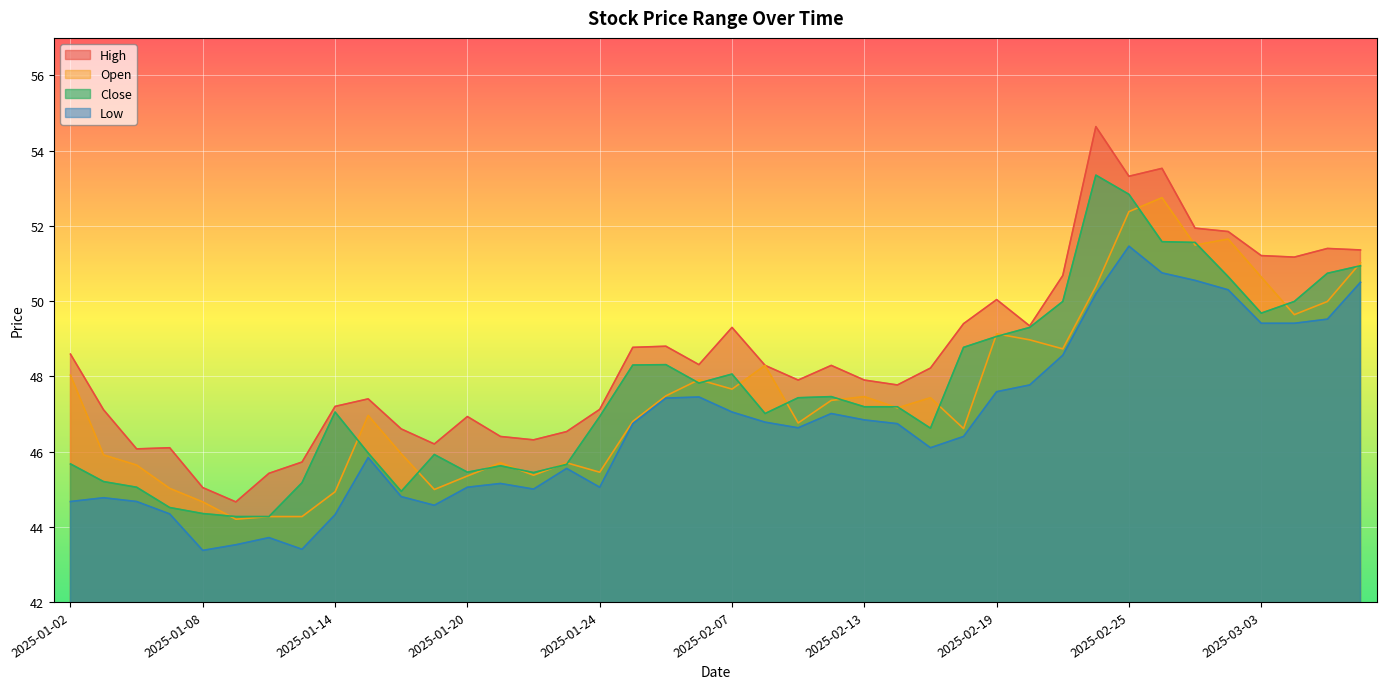

True or false: open has more than 1 points higher than both neighbors.

True